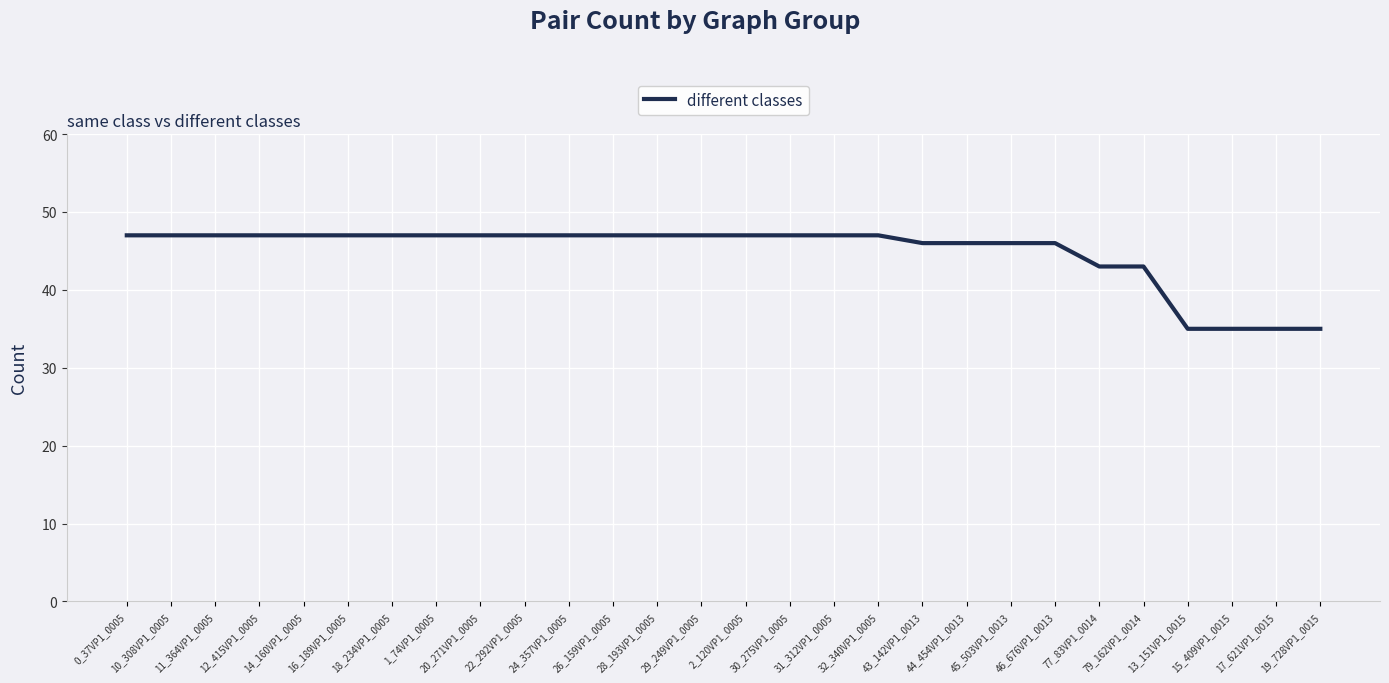

The chart shows a value of 27 at 44_454VP1_0013. True or false?

False